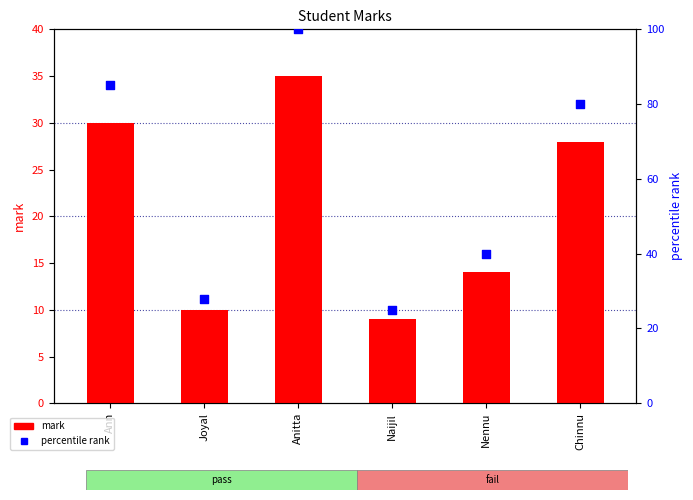

At how many categories does at least one series exceed 14?

6